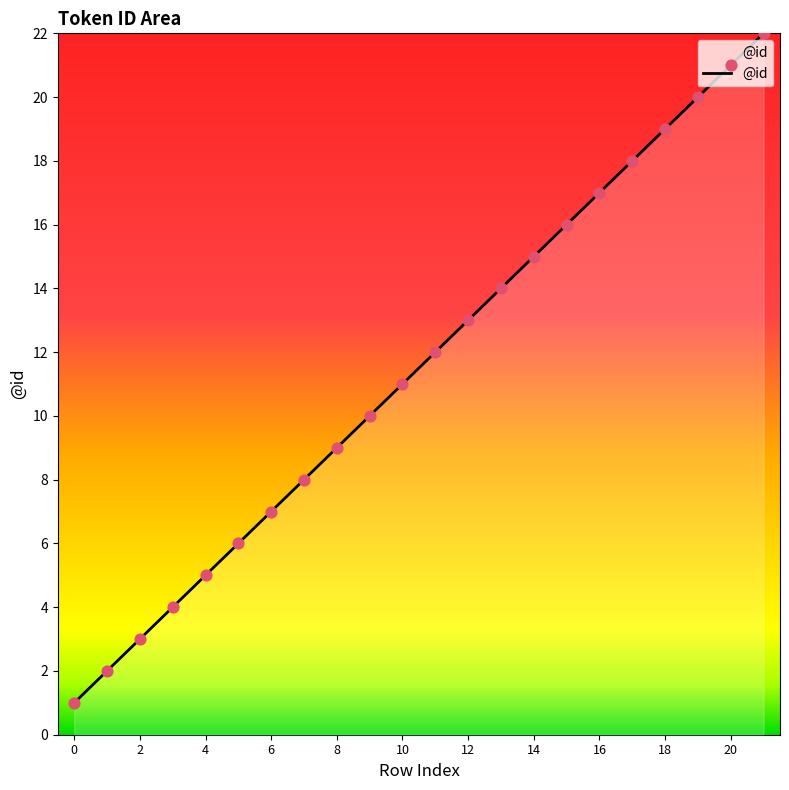

What is the difference between the maximum and minimum values?

21